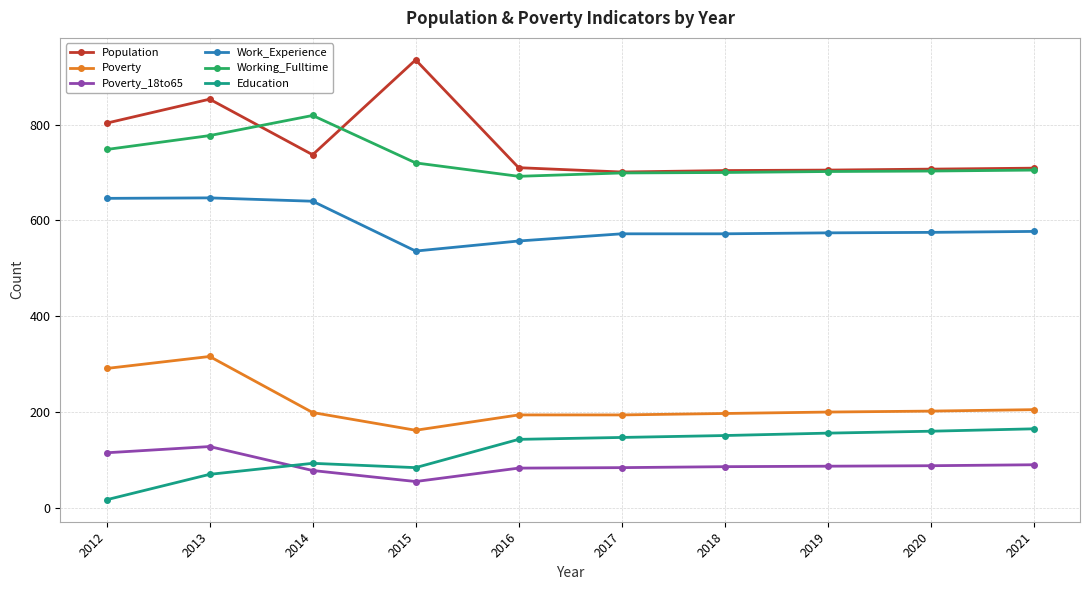

Is it true that Population equals 704 at 2018?

True